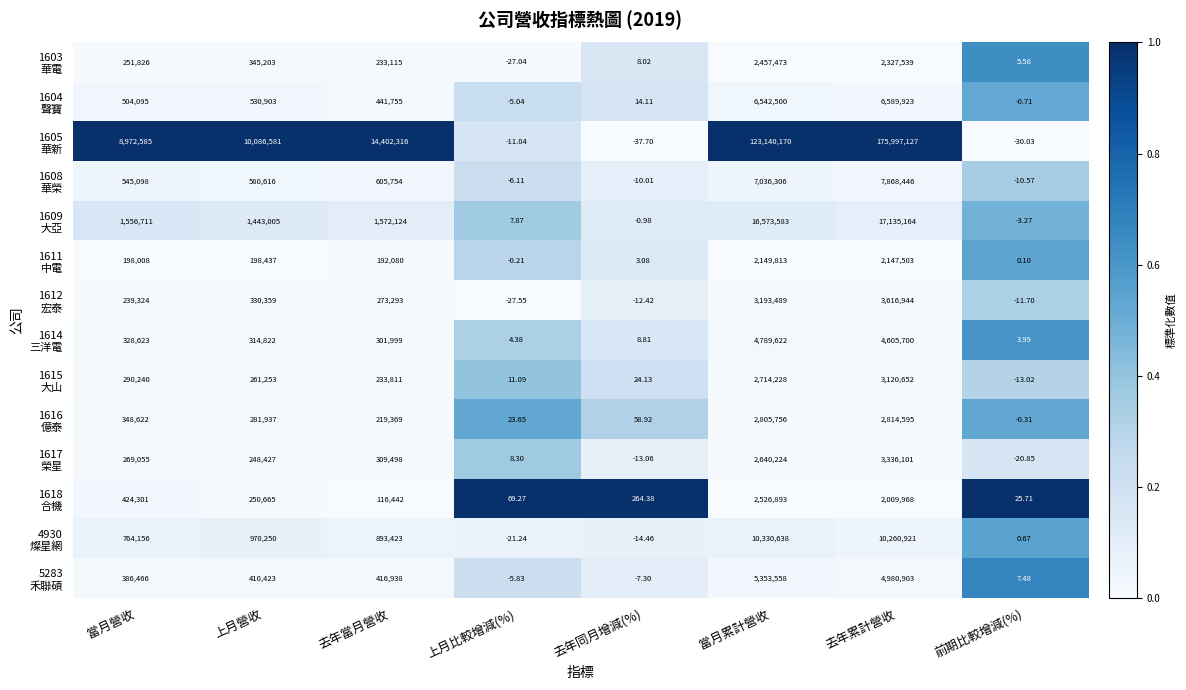

Which category has the lowest value across all series?

去年同月增減(%)